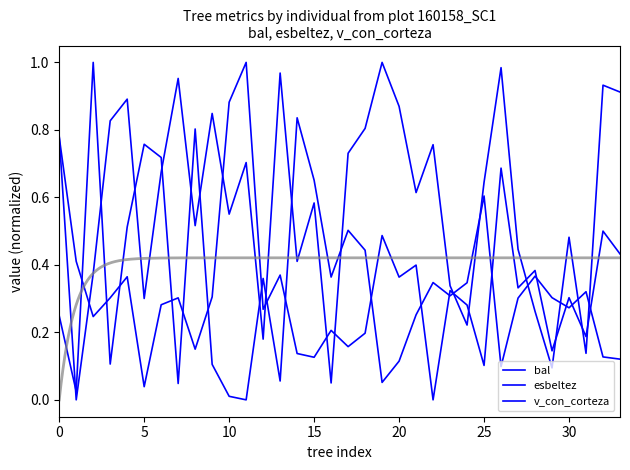

What is the spread (max minus min) of values at 21?

0.4